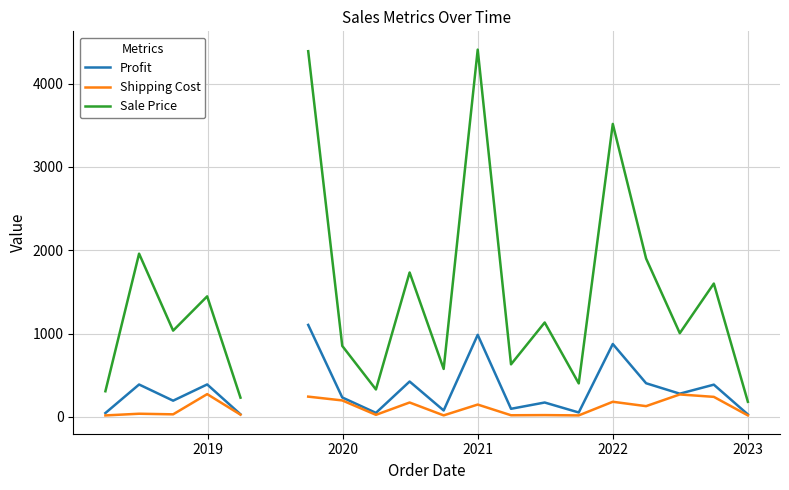

What is the minimum value for Profit?

28.8